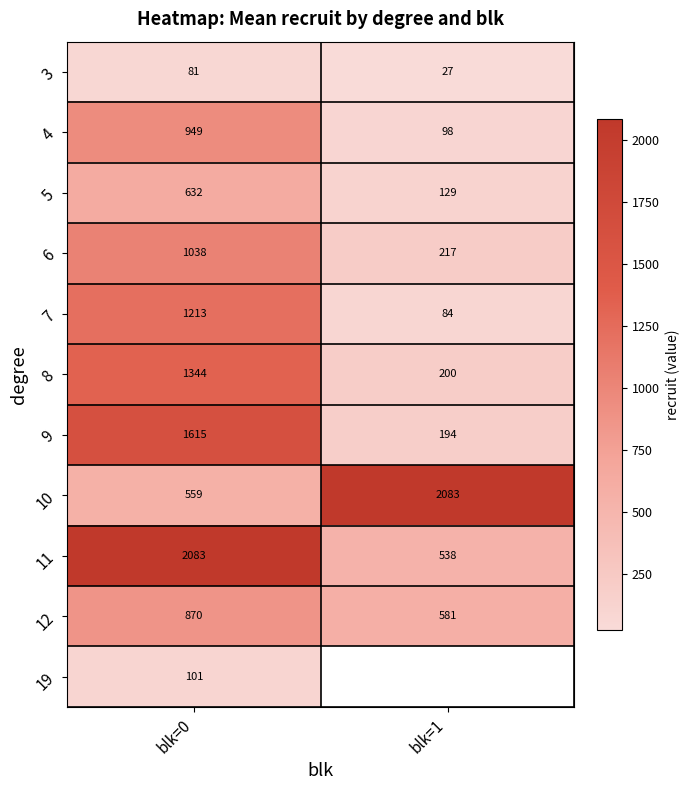

What is the difference between the highest and lowest values at blk=0?

2002